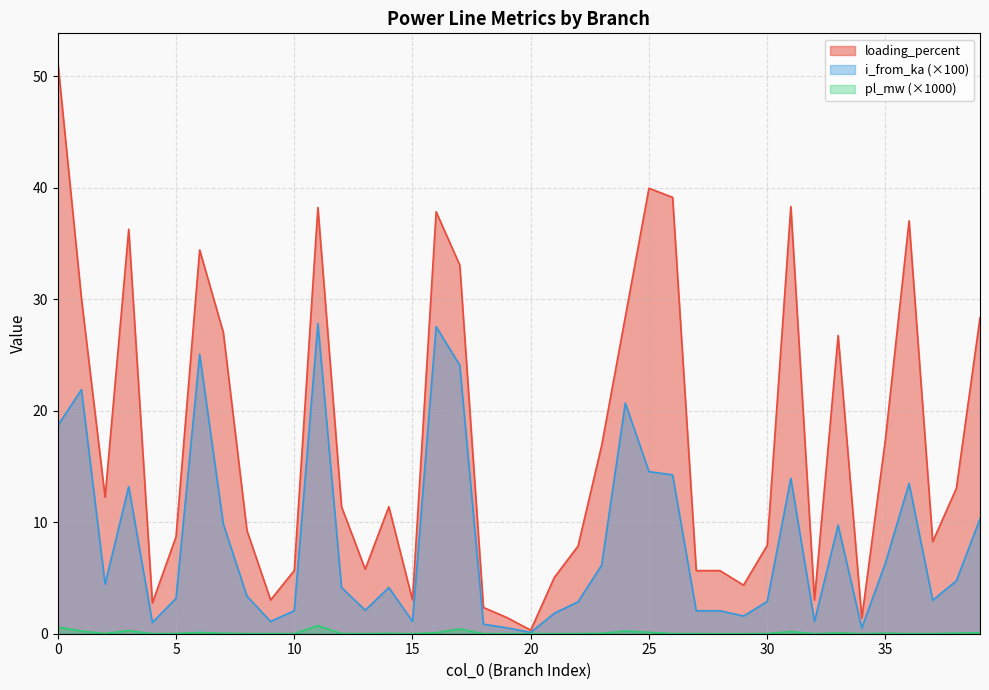

True or false: i_from_ka has more than 2 points higher than both neighbors.

True